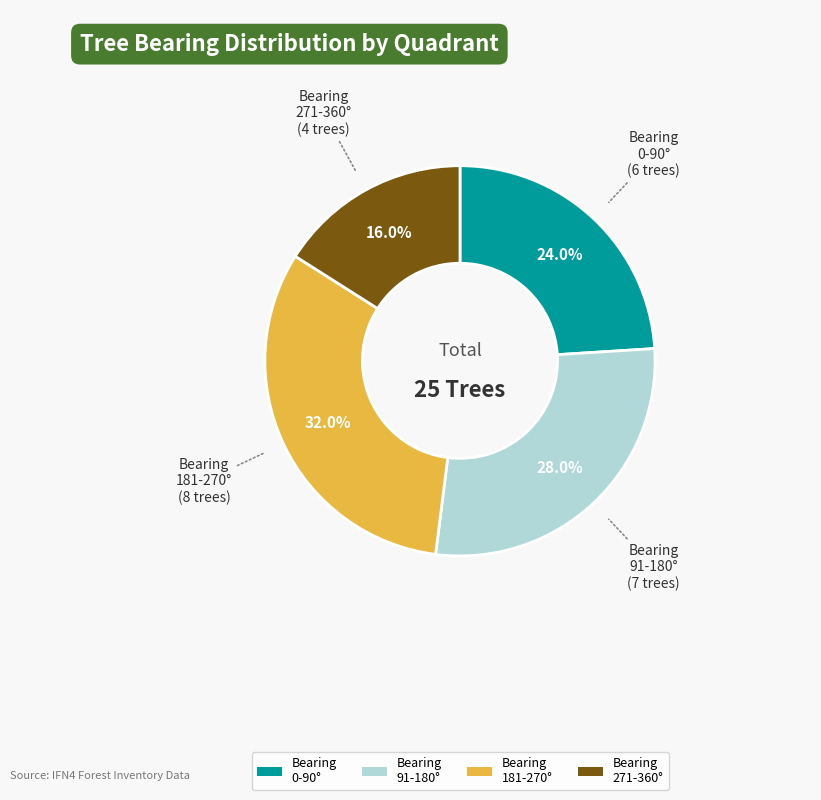

What is the smallest slice in the pie chart?

Bearing 271-360°